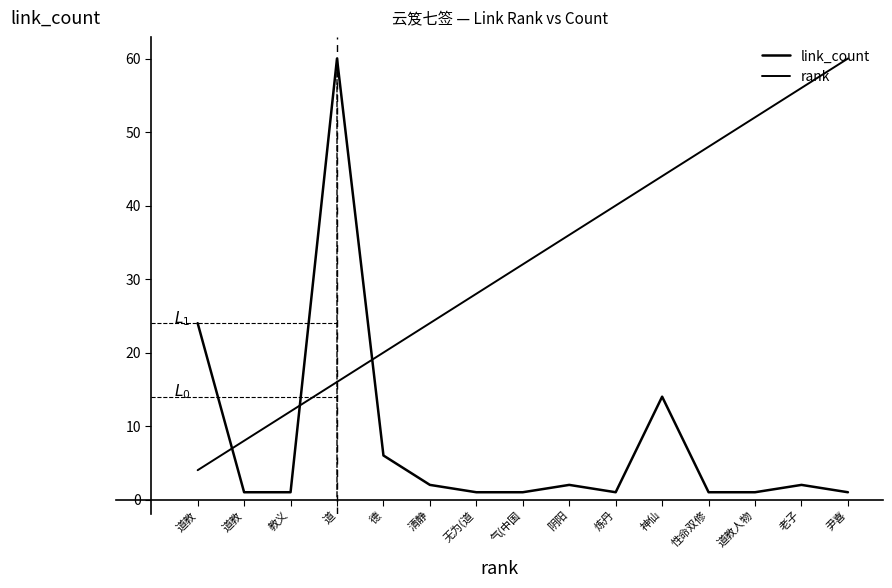

What is the difference between the maximum and second lowest values in the link_count series?

59